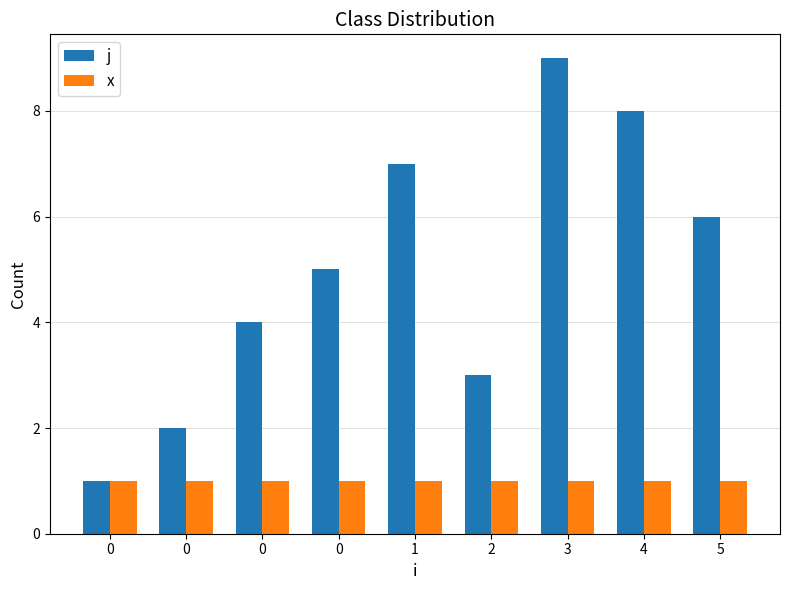

Is the value of j at 0 greater than the value of x at 1?

No